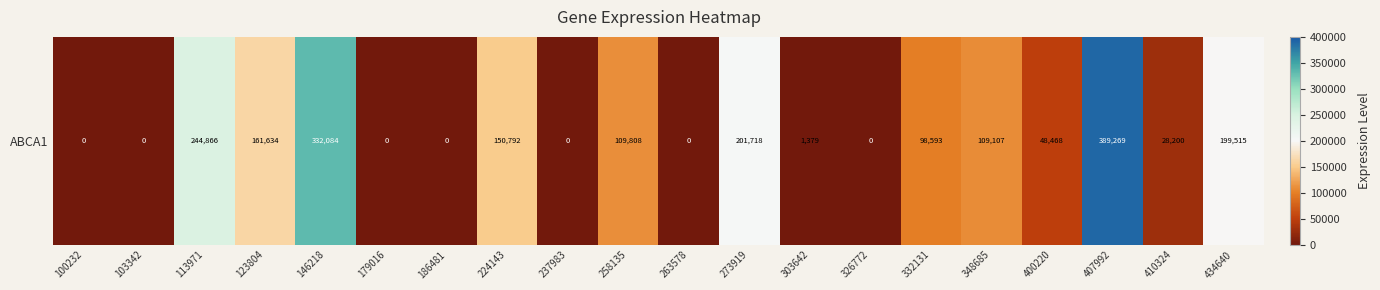

Reading left to right, transcribe all the data shown in this chart.

0	0	244866	161634	332084	0	0	150792	0	109808	0	201718	1379	0	98593	109107	48468	389269	28200	199515